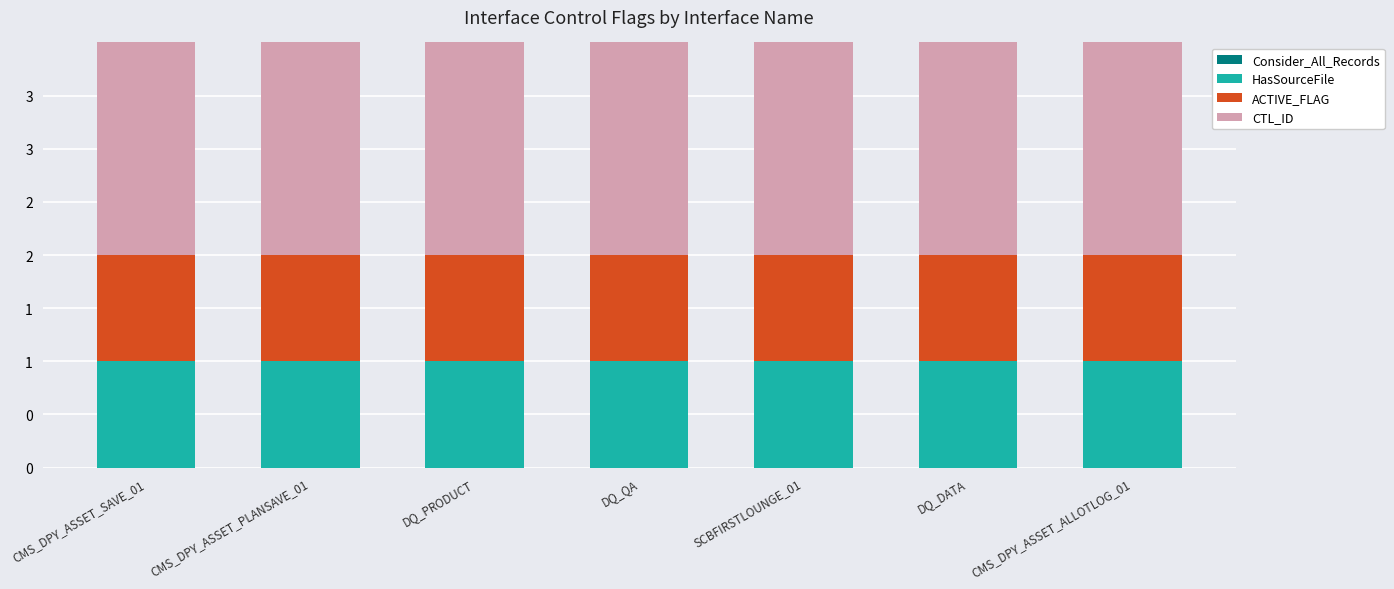

Where is ACTIVE_FLAG nearest to the value 1?

CMS_DPY_ASSET_SAVE_01